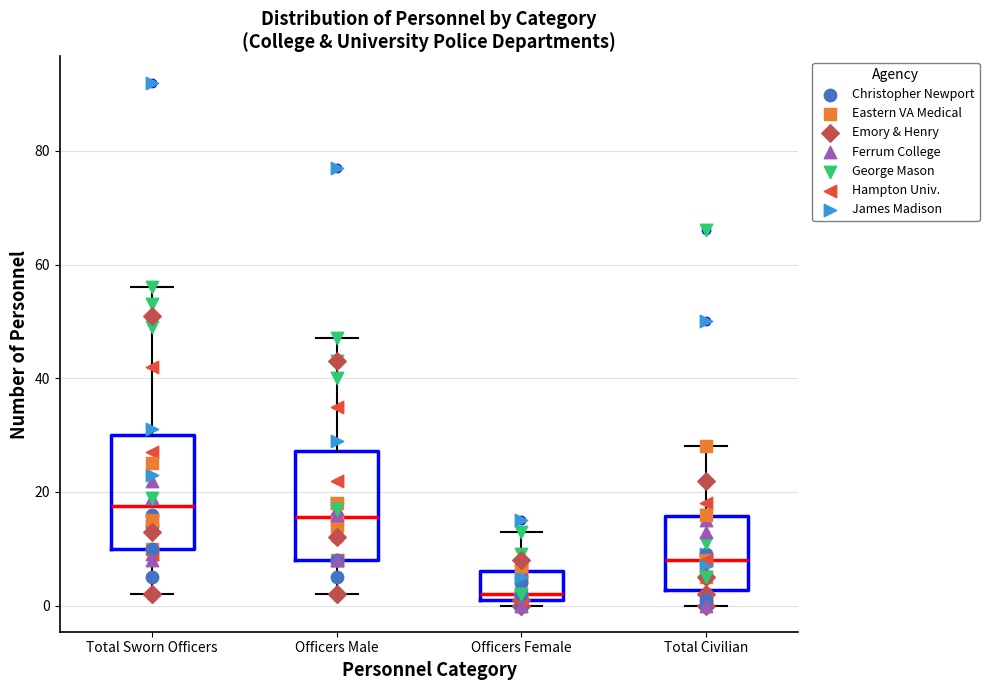

Where does the median line of the box for Officers Male sit on the y-axis? The values are not printed on the chart, so give them approximately, as read against the axis.

16